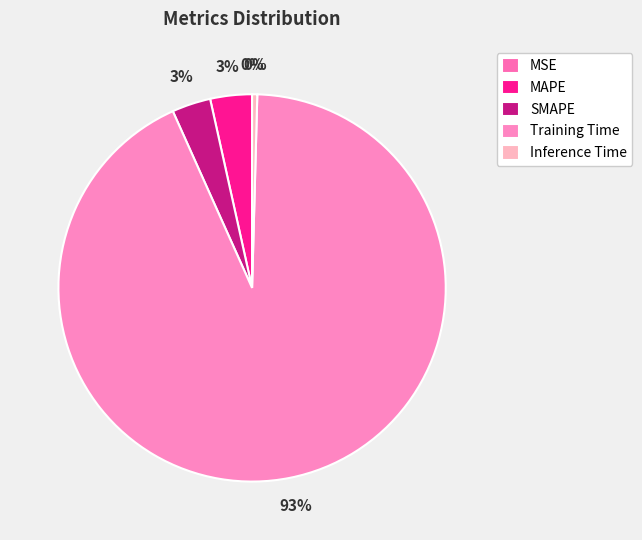

Is there a majority slice in this chart?

Yes